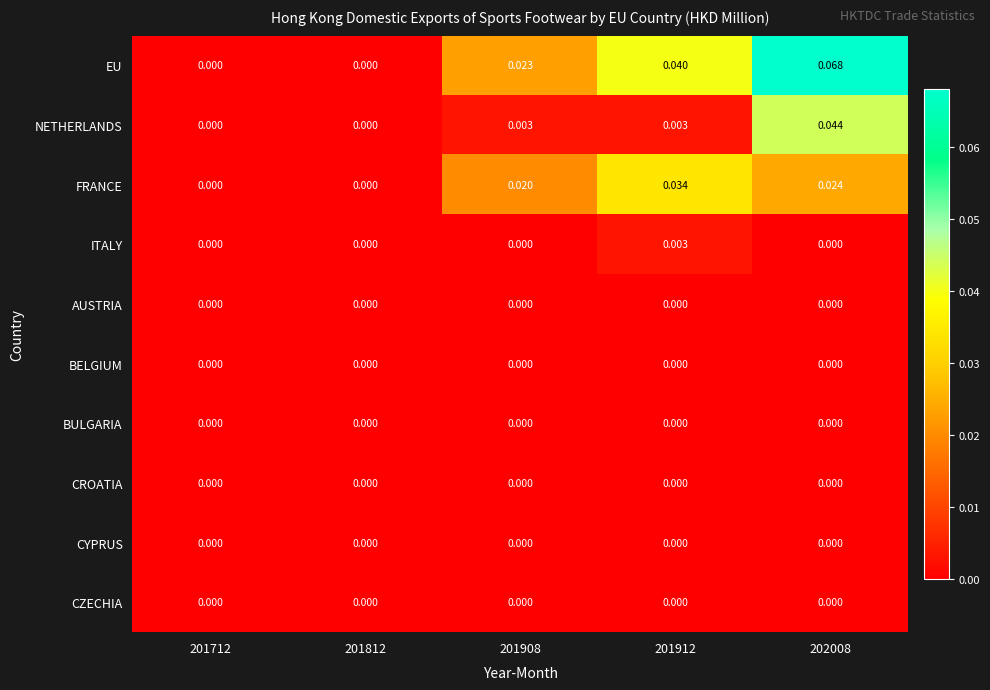

Which series has the largest total across all categories?

EU